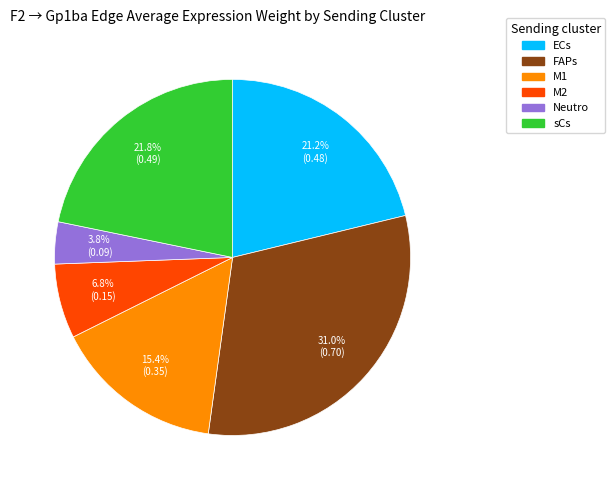

Count the number of slices in the pie.

6